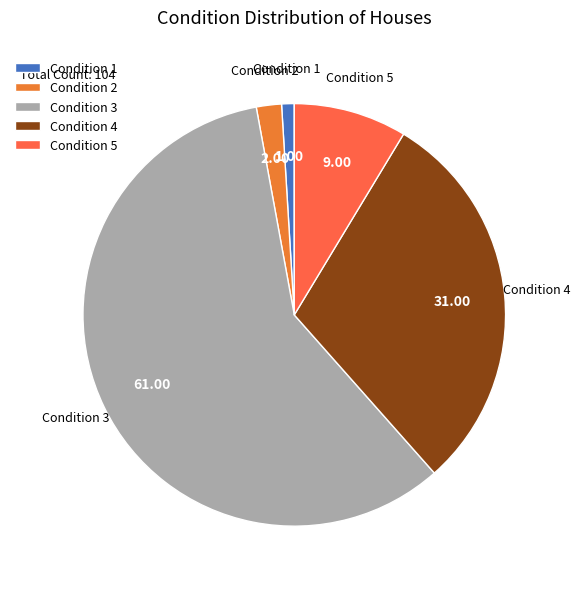

How many segments does this pie chart have?

5